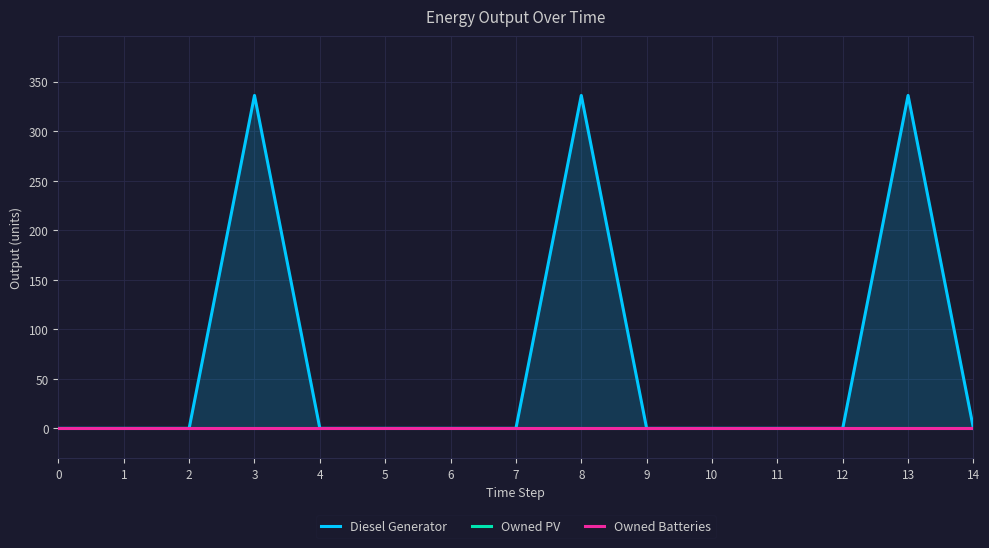

Reading left to right, extract all data points from this chart.

Diesel Generator: 0=0	1=0	2=0	3=336	4=0	5=0	6=0	7=0	8=336	9=0	10=0	11=0	12=0	13=336	14=0
Owned PV: 0=0	1=0	2=0	3=0	4=0	5=0	6=0	7=0	8=0	9=0	10=0	11=0	12=0	13=0	14=0
Owned Batteries: 0=0	1=0	2=0	3=0	4=0	5=0	6=0	7=0	8=0	9=0	10=0	11=0	12=0	13=0	14=0